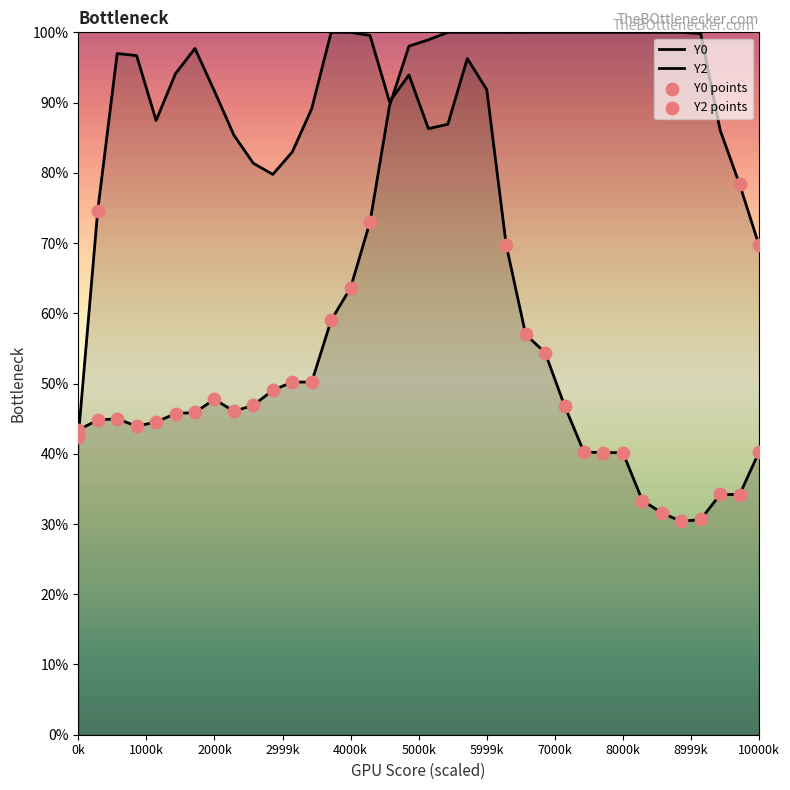

Which series has the largest Y range (max minus min)?

Y0